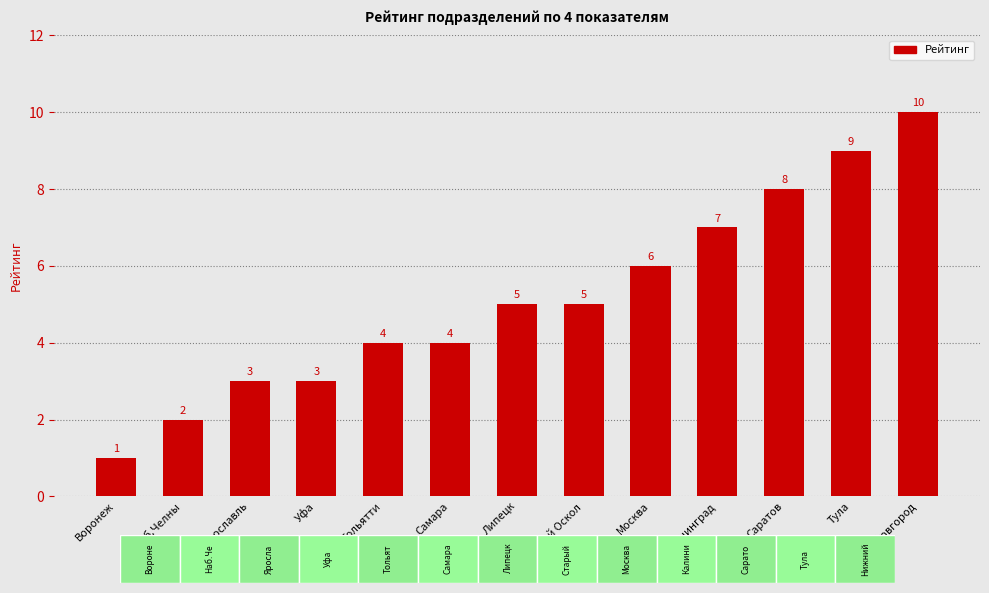

The value at Старый Оскол is 9. True or false?

False